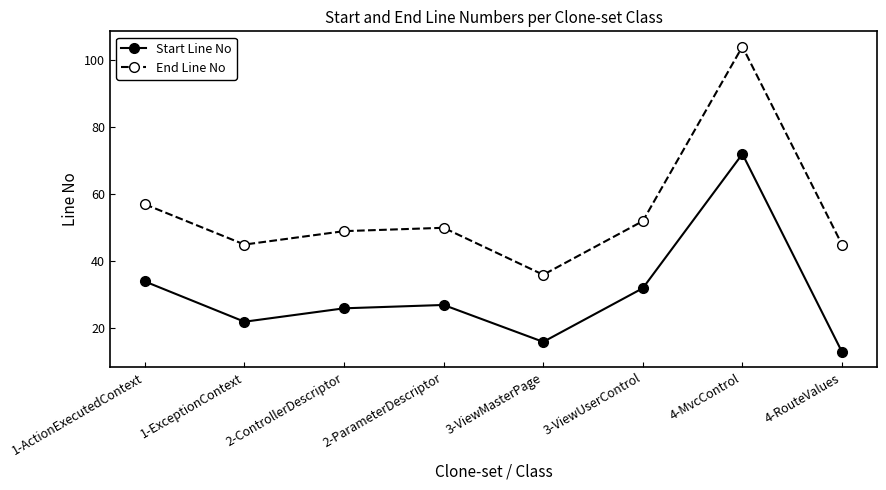

At which category is the sum across all series the highest?

4-MvcControl